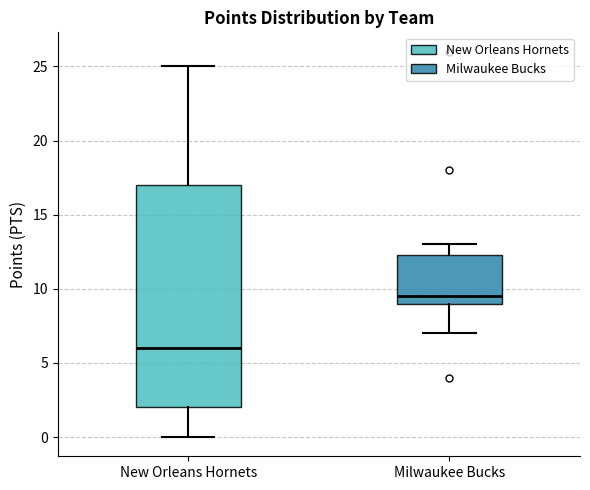

Comparing the boxes themselves (not the whiskers), which one is the tallest?

New Orleans Hornets